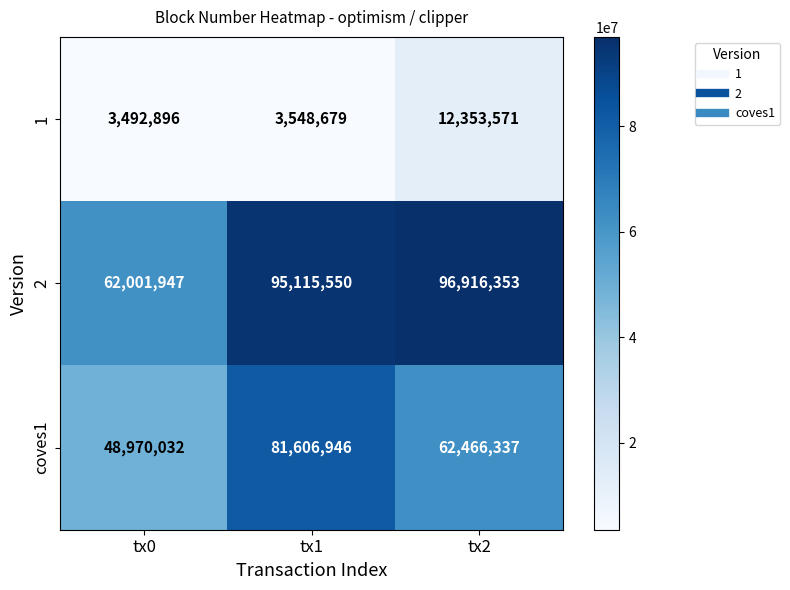

What is the difference between the highest and lowest values at tx1?

91566871